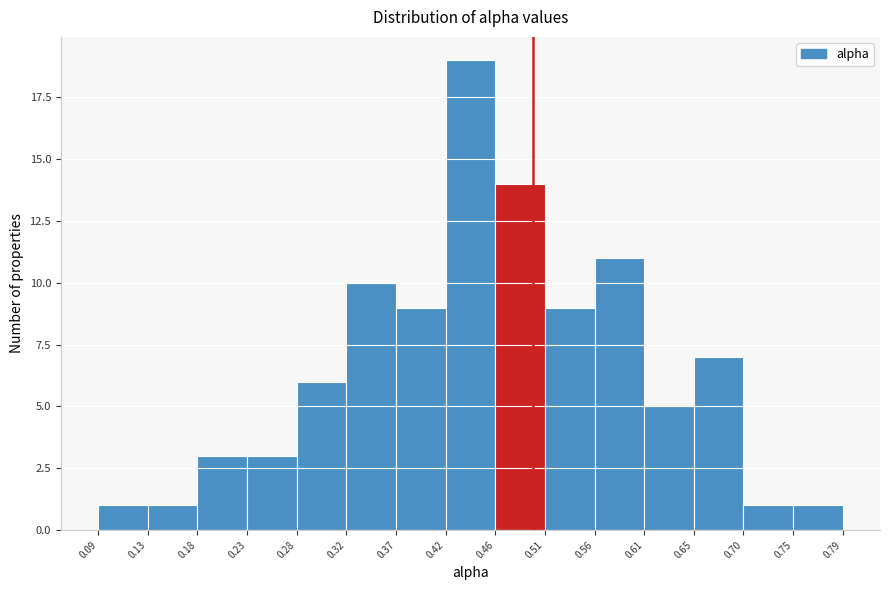

What is the height of the bar covering 0.70 to 0.75 on the x-axis? The values are not printed on the chart, so give them approximately, as read against the axis.

1